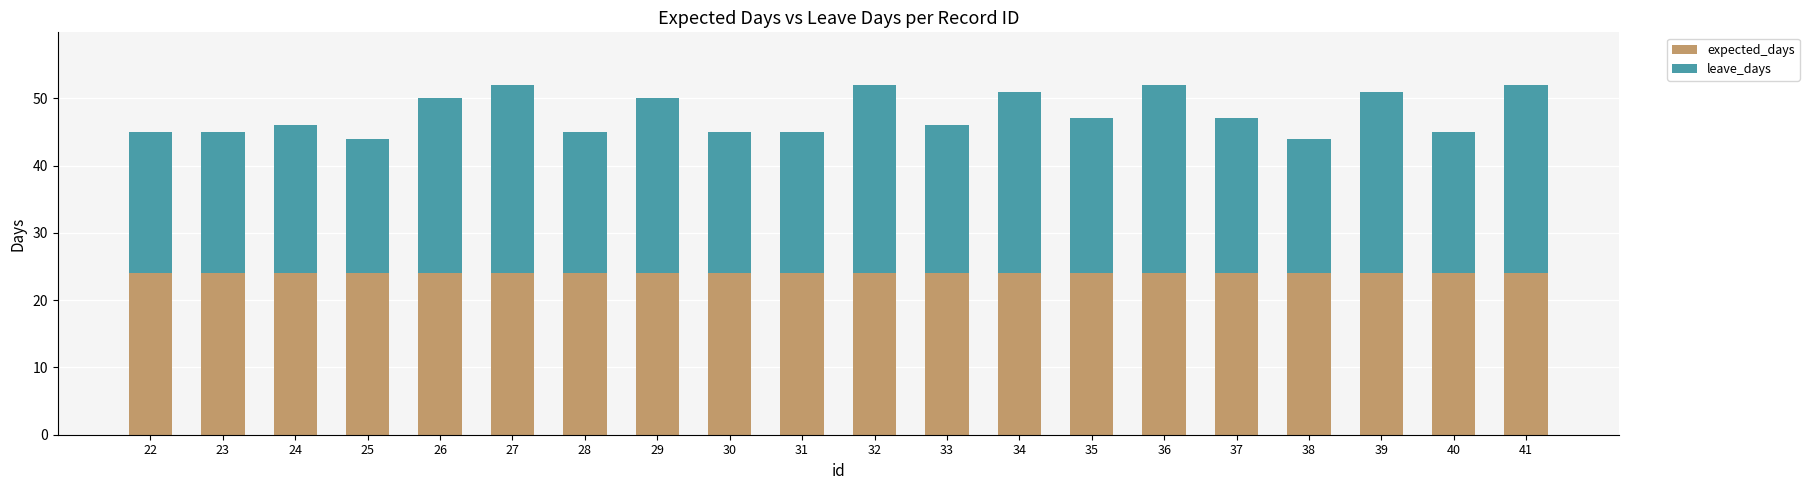

What is the total value across all series at 30?

45